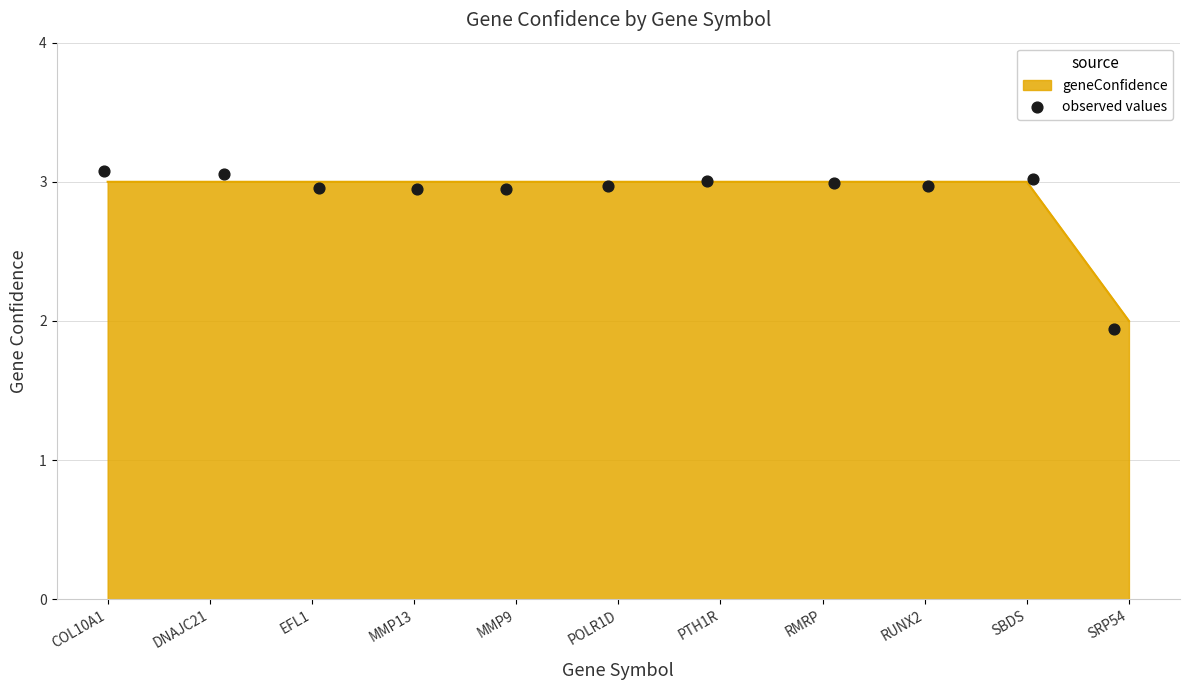

What is the highest value of the geneConfidence series?

3